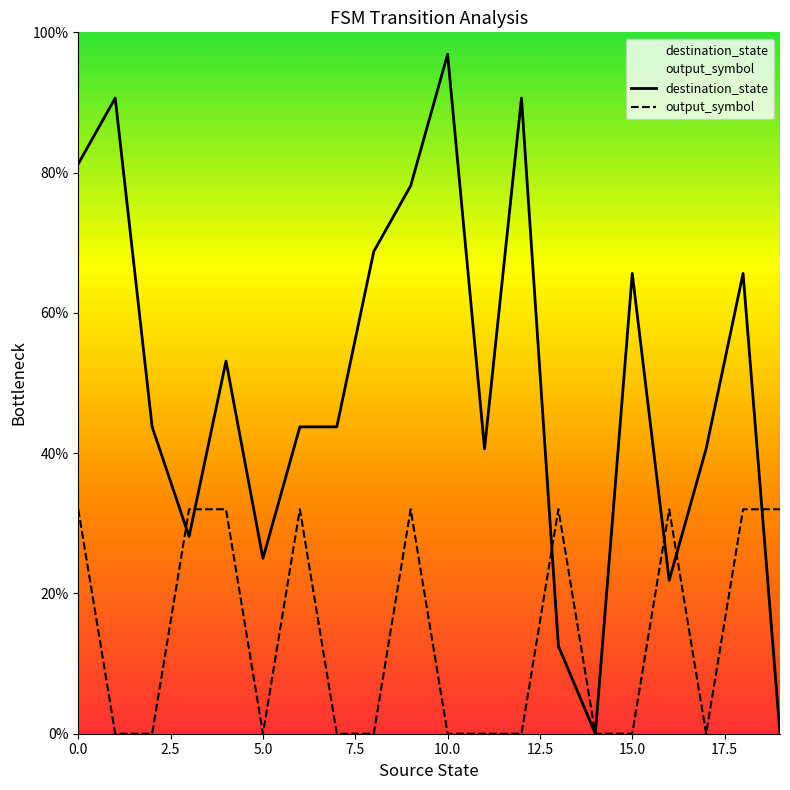

How many lines are shown in the chart?

2